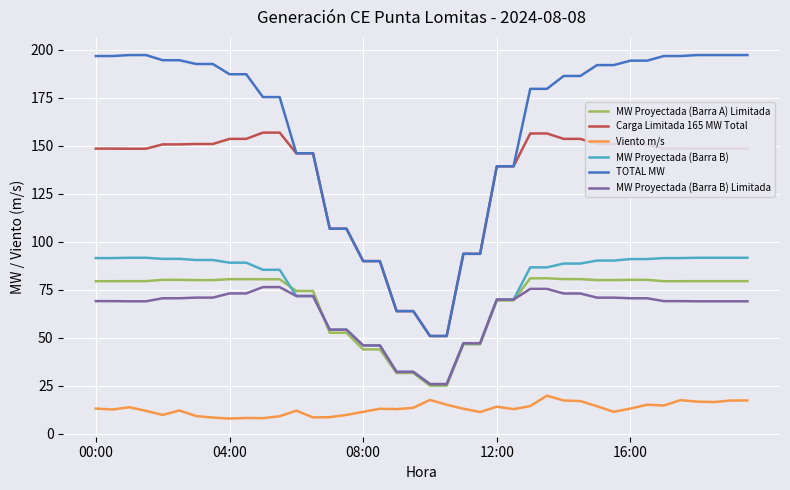

What is the greatest value displayed?

197.1